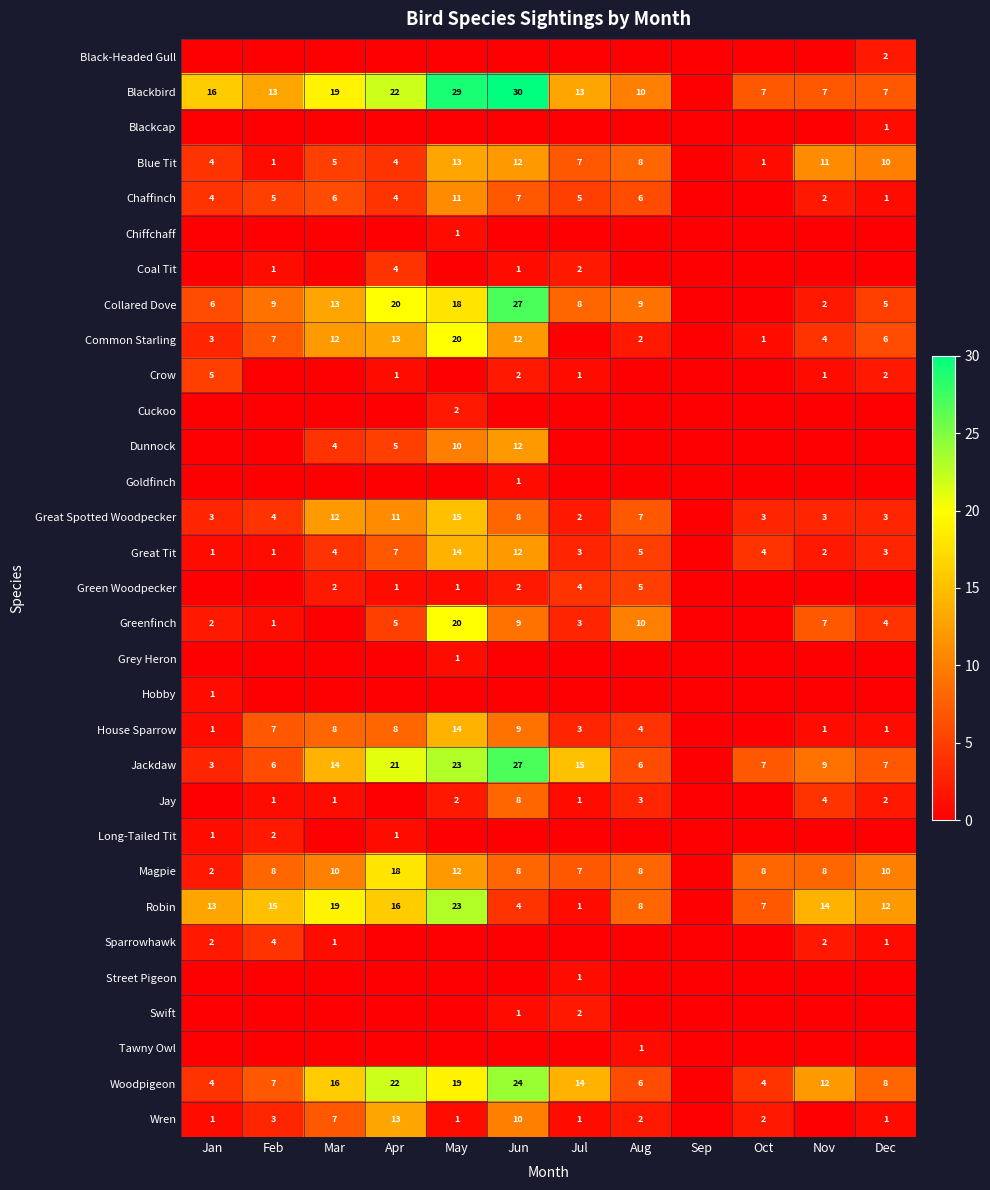

Is it true that Great Tit equals 12 at Jun?

True